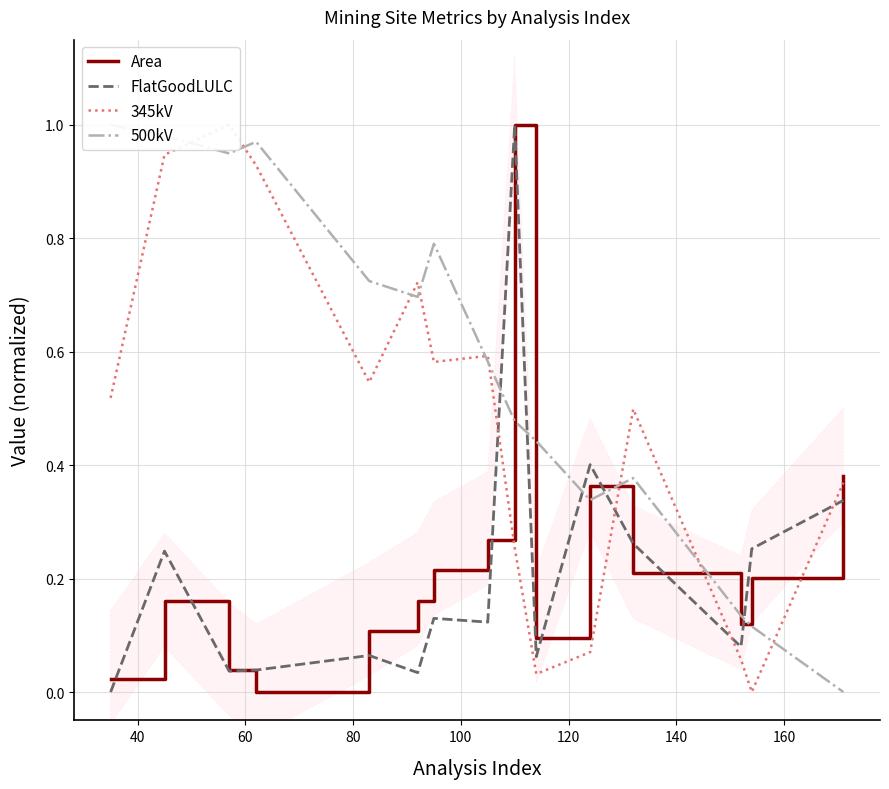

What is the highest value of the FlatGoodLULC series?

1.0